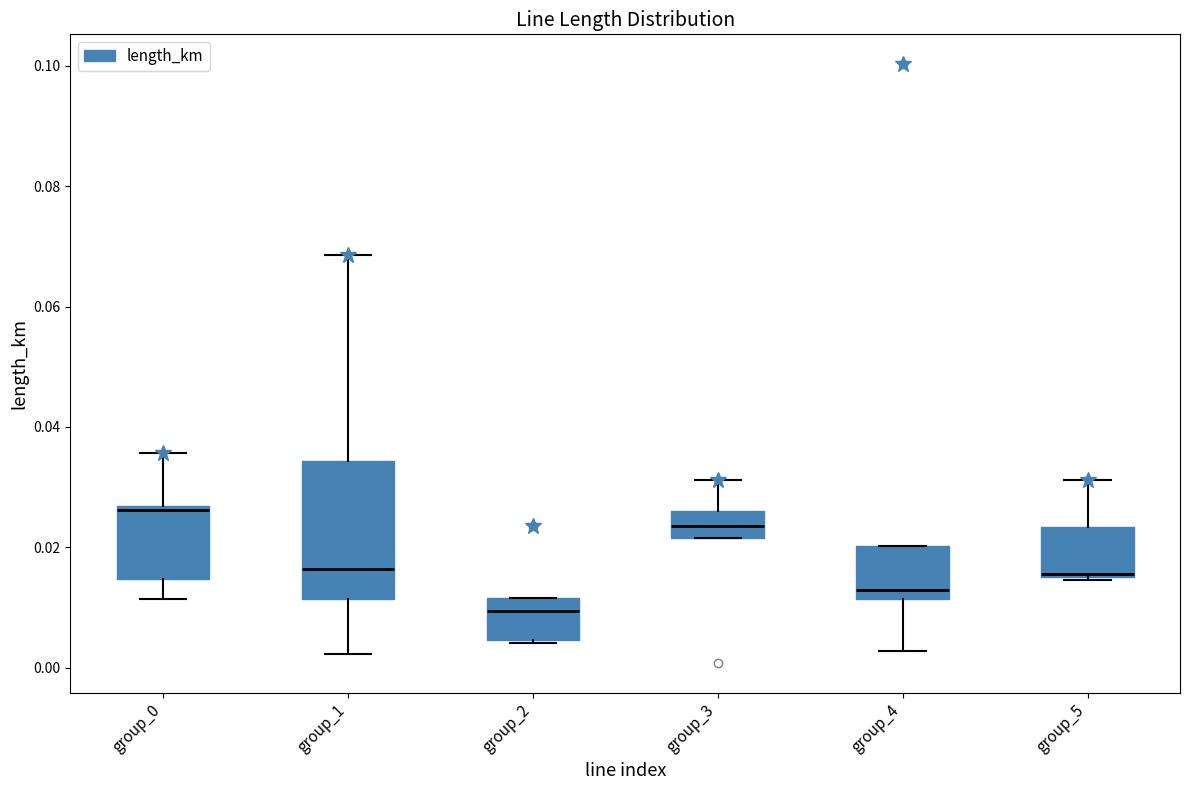

Which box's median line is the lowest?

group_2